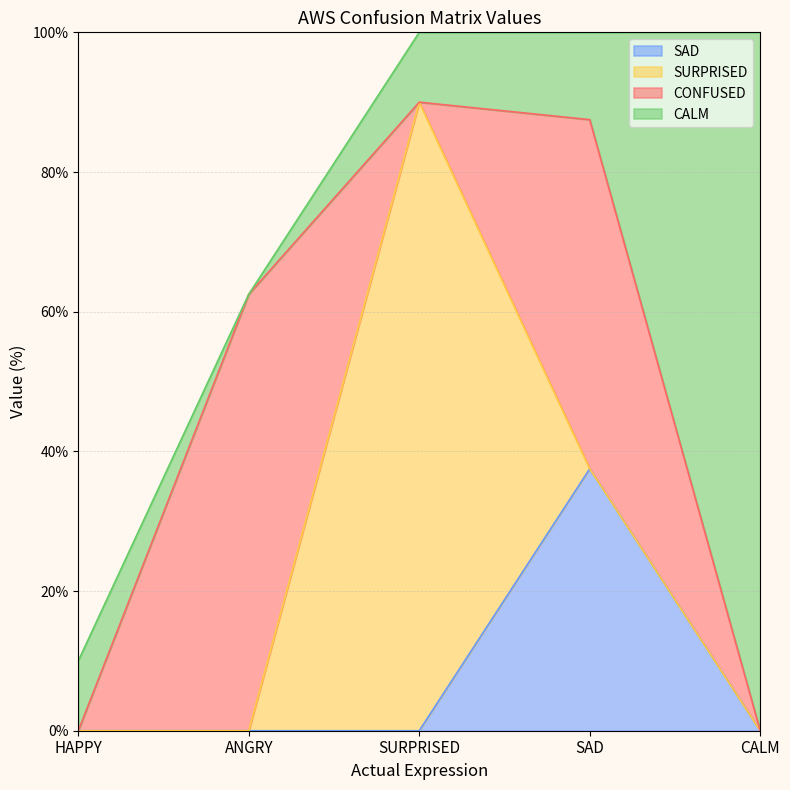

True or false: CONFUSED has more than 2 points higher than both neighbors.

False